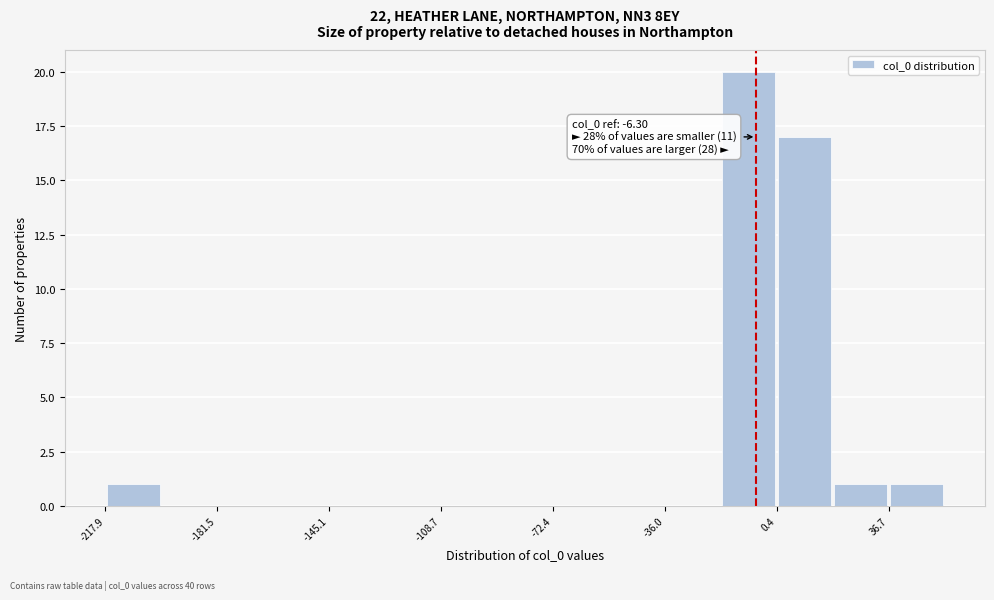

Around what value on the x-axis is the tallest bar? Give the approximate position of its centre, as read against the axis.

-10